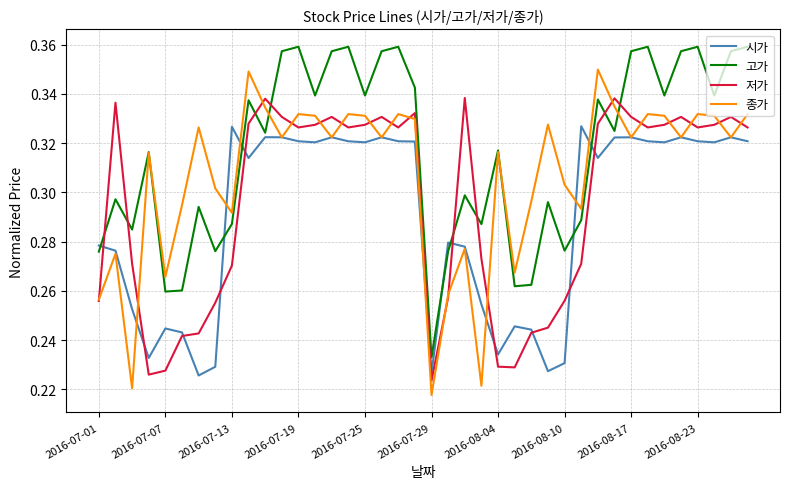

List the series in order of their overall mean, highest first.

고가, 종가, 저가, 시가